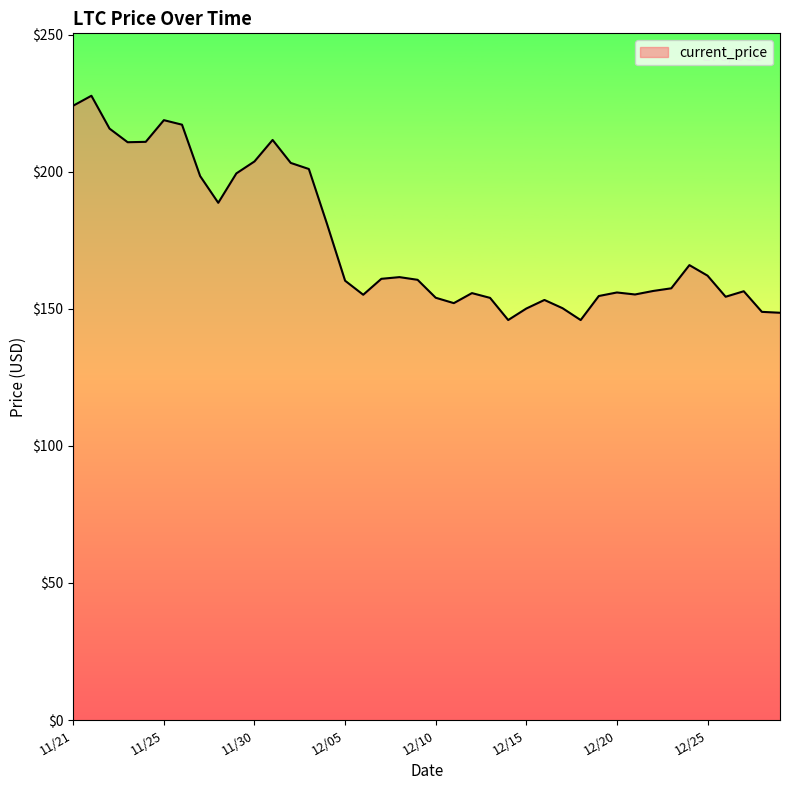

What is the difference between the maximum and minimum values?

81.8